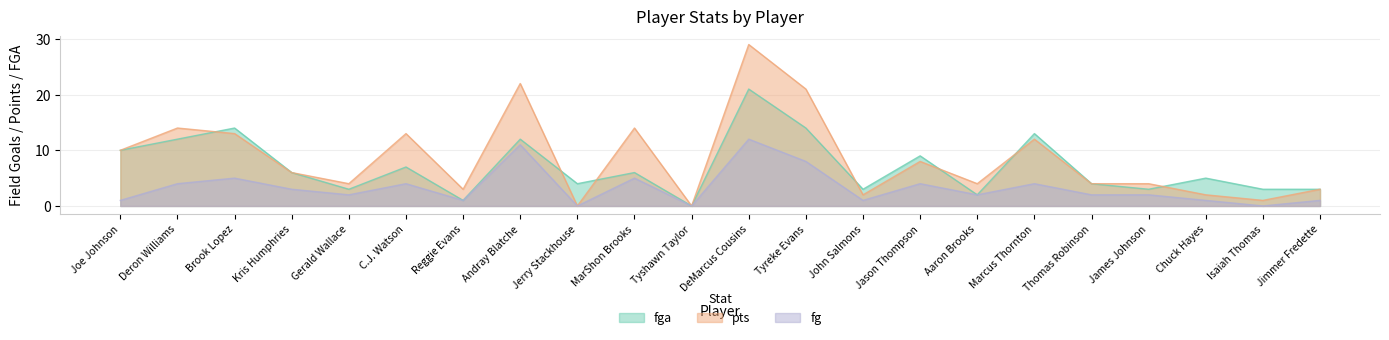

Which label corresponds to the smallest value in the chart?

Tyshawn Taylor